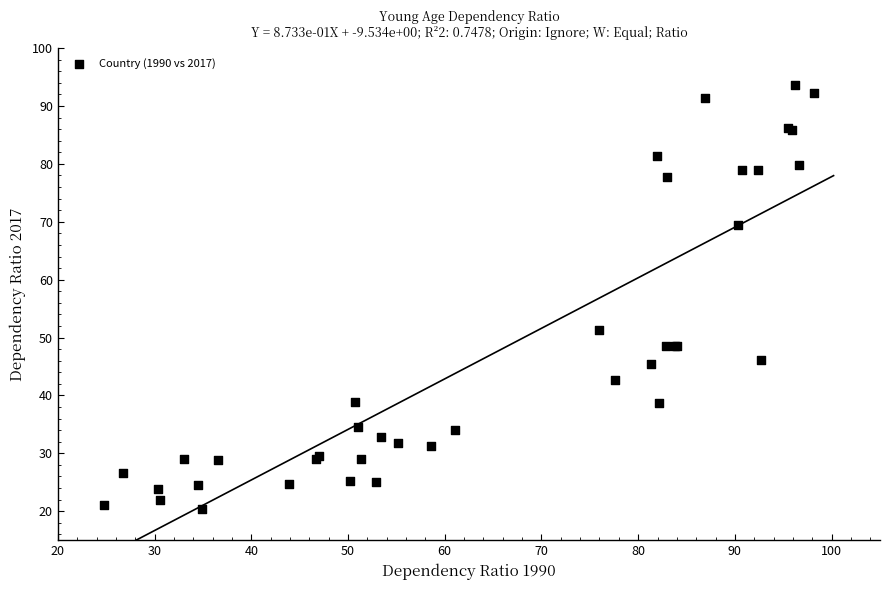

What Y value in the scatter plot is closest to 57?

51.3